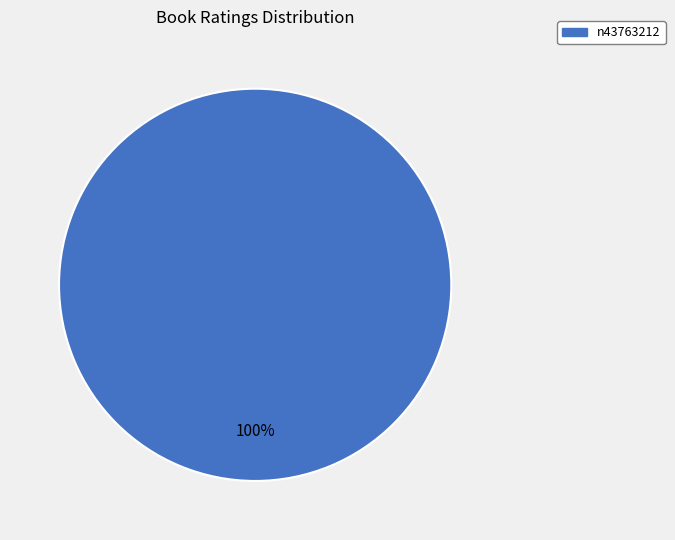

Does any single category account for the majority?

Yes